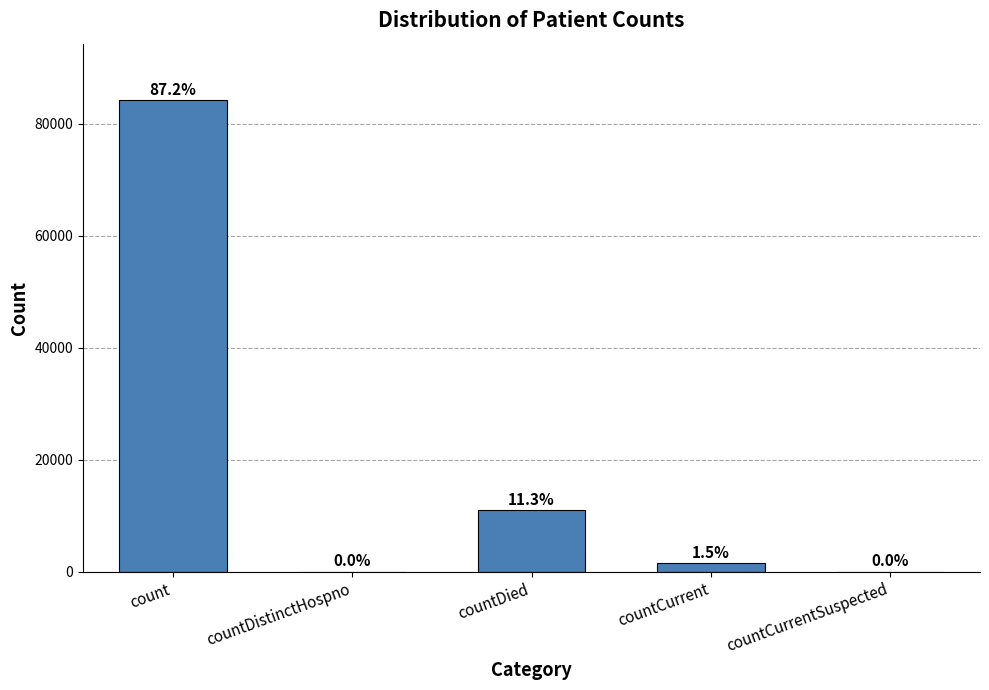

Which category has the lowest value across all series?

countDistinctHospno